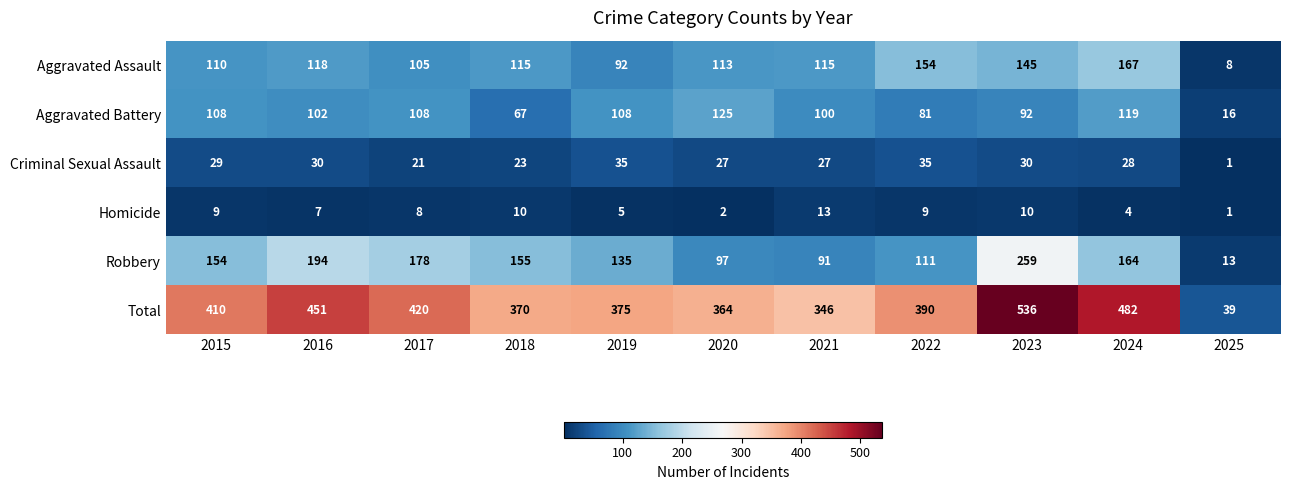

What is the difference between the maximum and minimum values in the Robbery series?

246